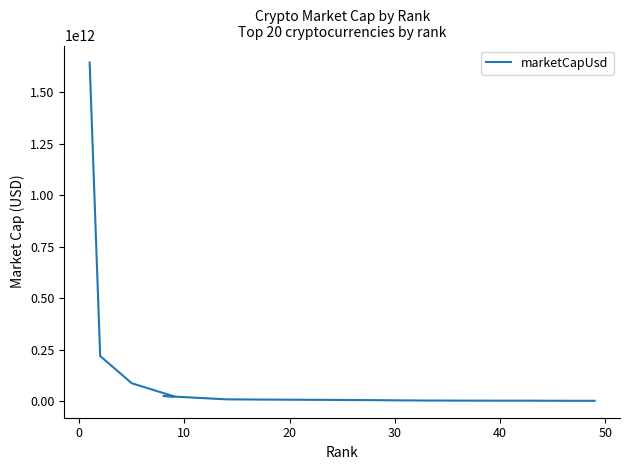

Does the chart display data point markers on the line(s)?

No